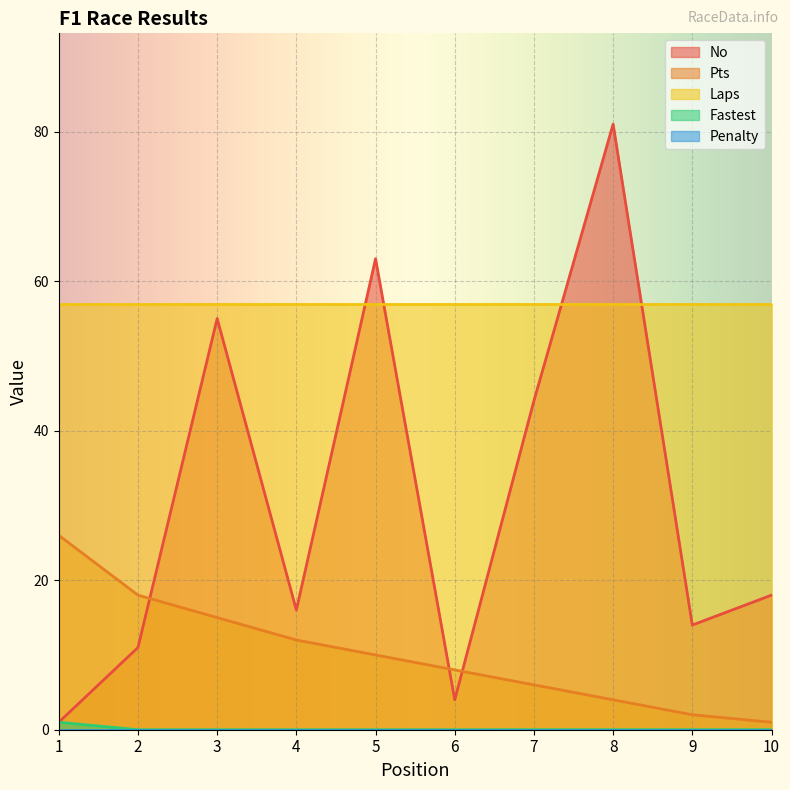

Which series has the largest range (max minus min)?

No